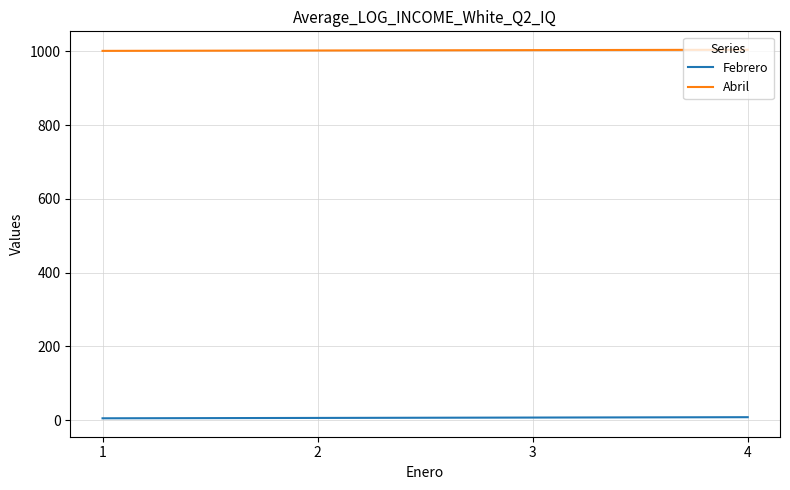

Is the value of Abril at 4 greater than the value of Febrero at 1?

Yes